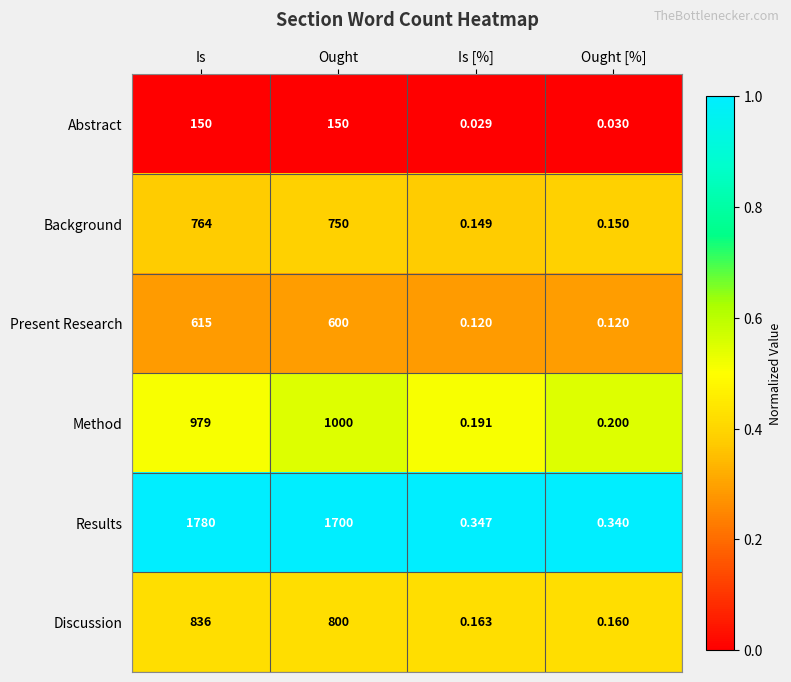

Where does the Discussion series first go above 800?

Is